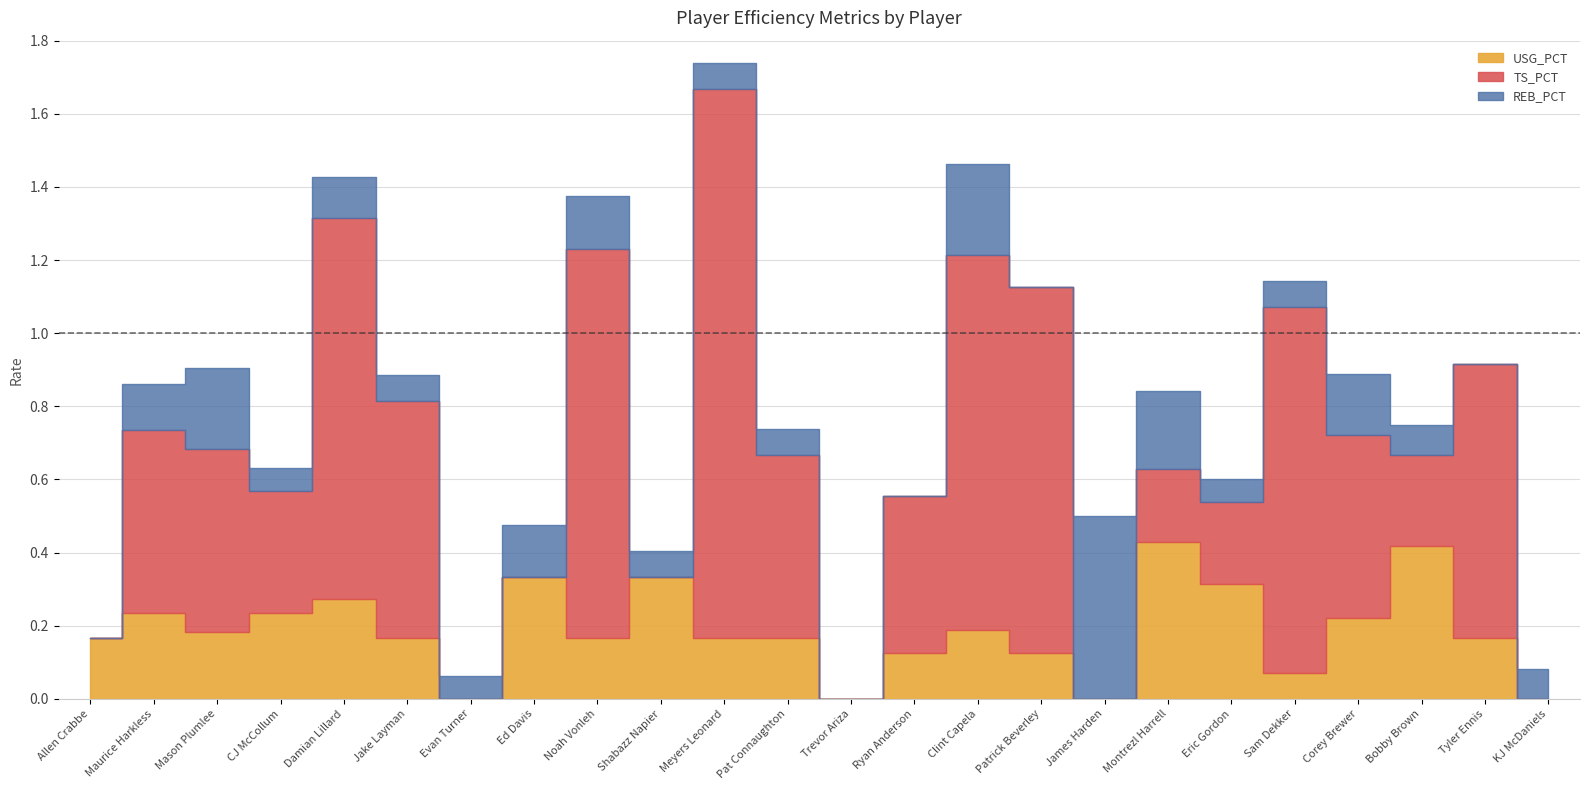

How many lines are shown in the chart?

3